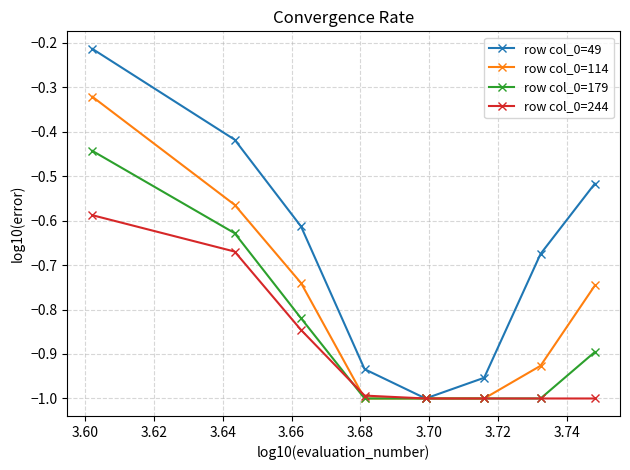

In row col_0=49, how many points are lower than both neighbors (excluding endpoints)?

1